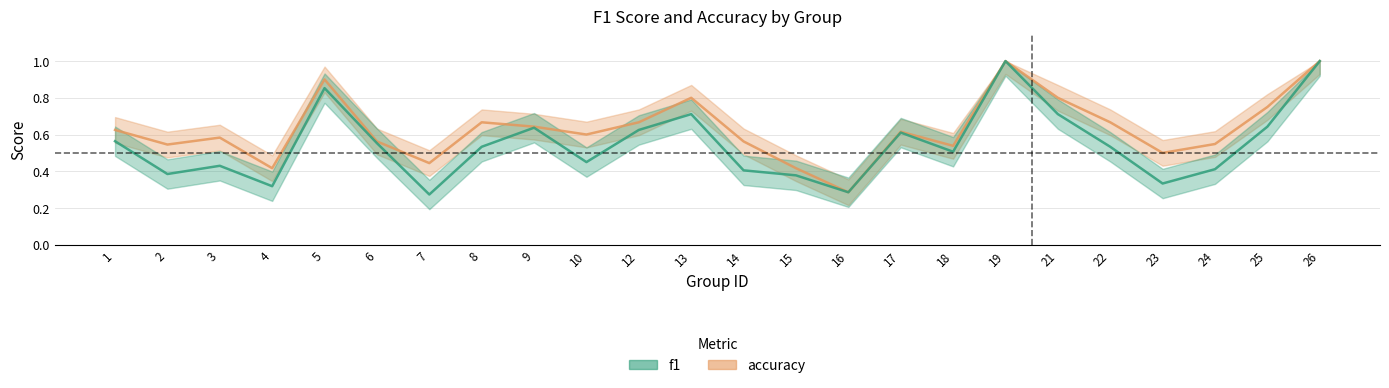

Which series has the largest range (max minus min)?

f1